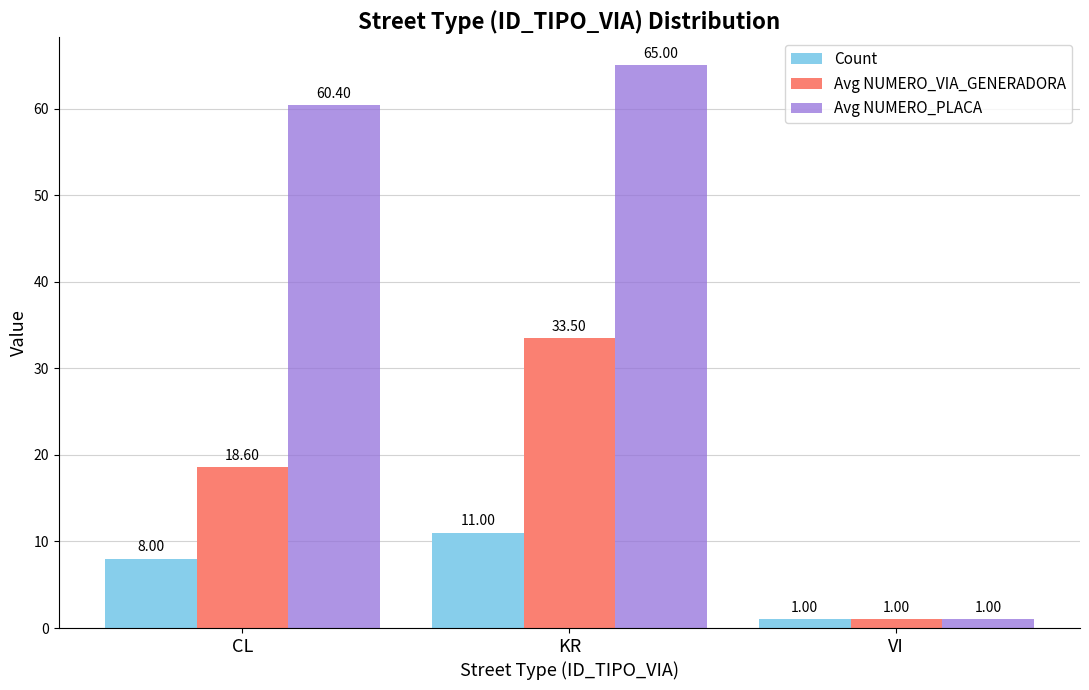

Does the chart contain any negative values?

No